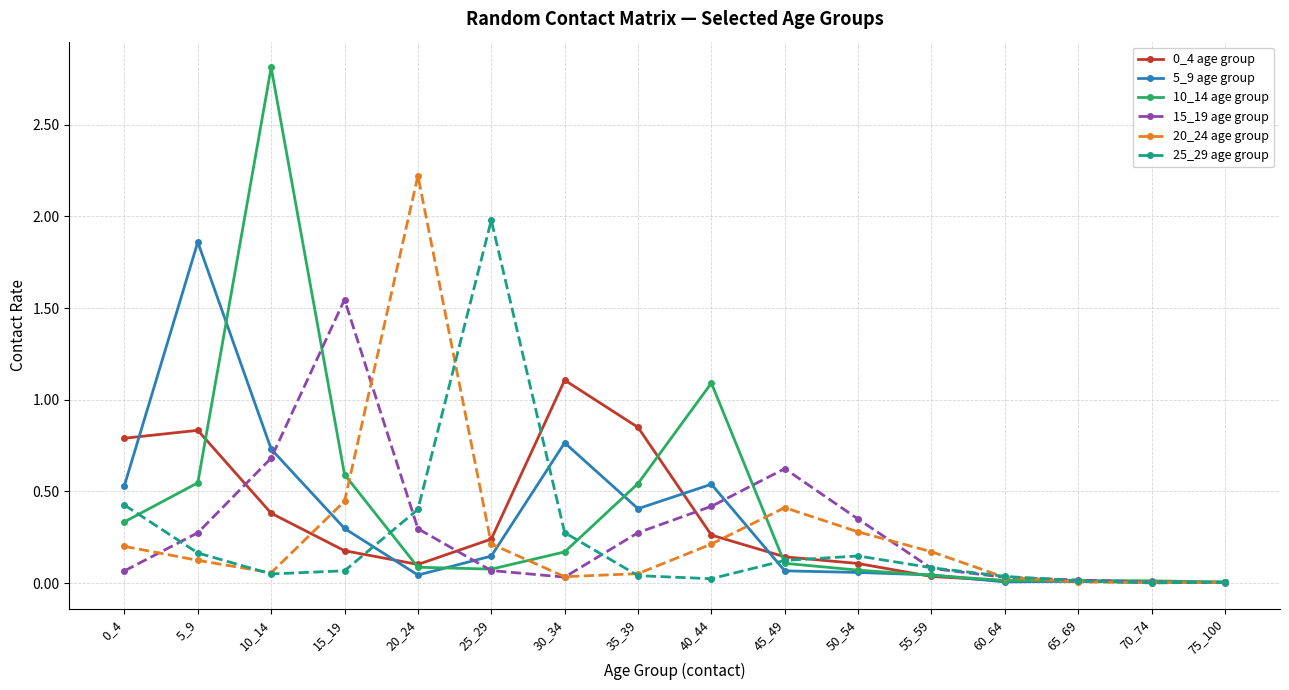

What is the greatest value displayed?

2.8